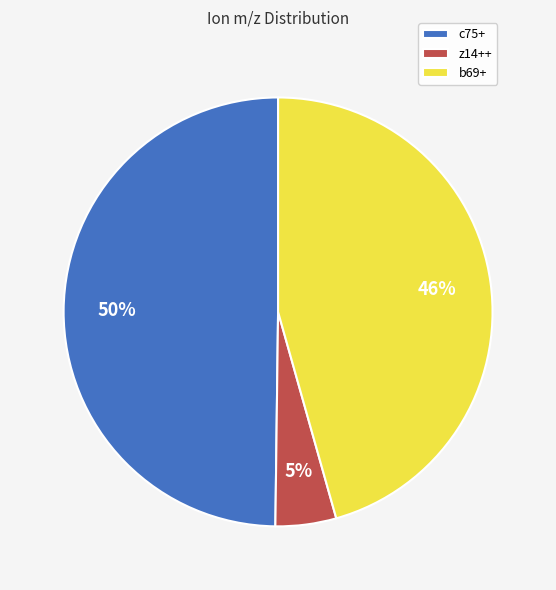

Is the sum of c75+ and z14++ greater than half?

Yes